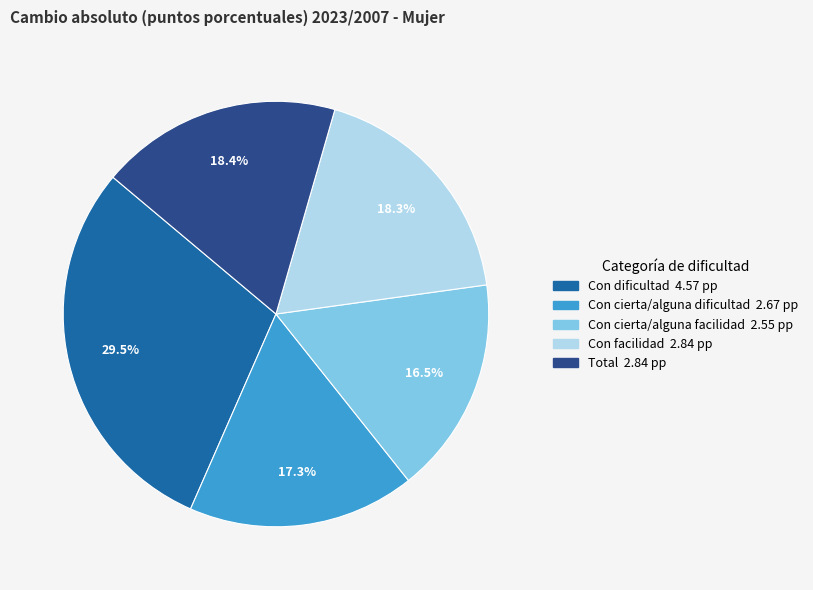

Between Con dificultad and Total, which is larger?

Con dificultad